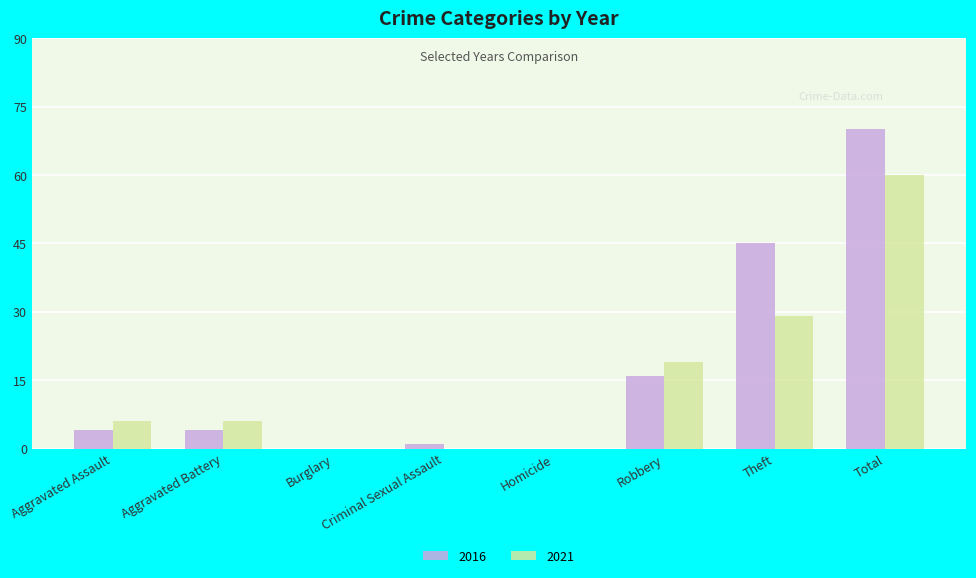

Read the 2016 value at Robbery.

16